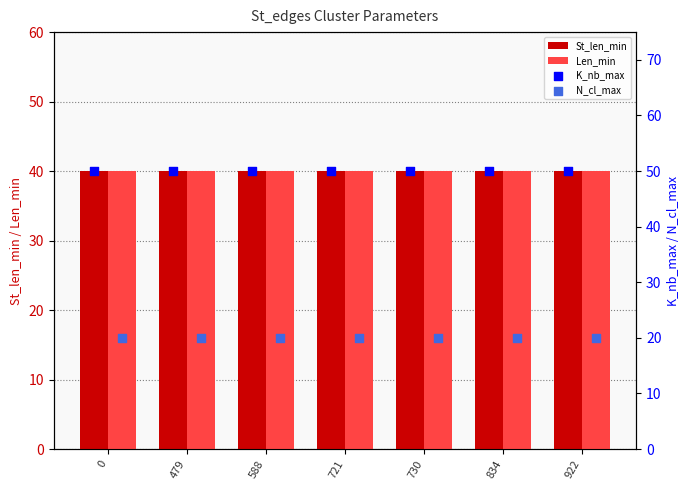

Which series reaches the maximum Y coordinate?

K_nb_max